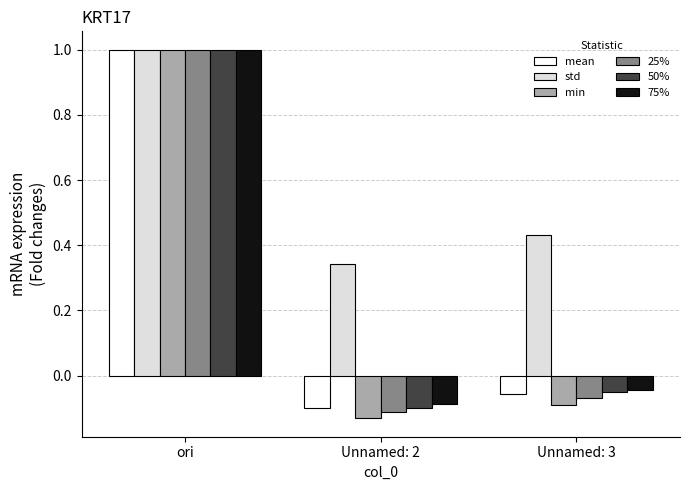

What is the highest value of the 50% series?

1.0